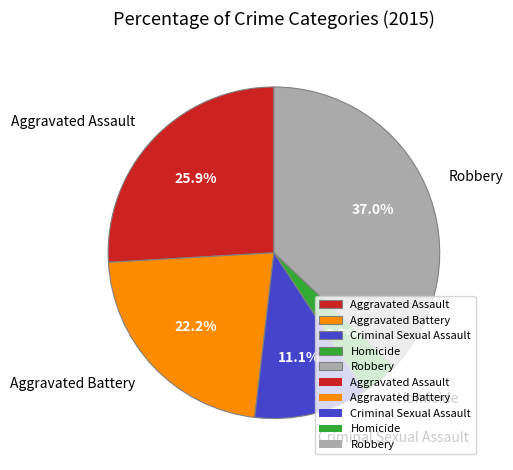

Count the number of slices in the pie.

5